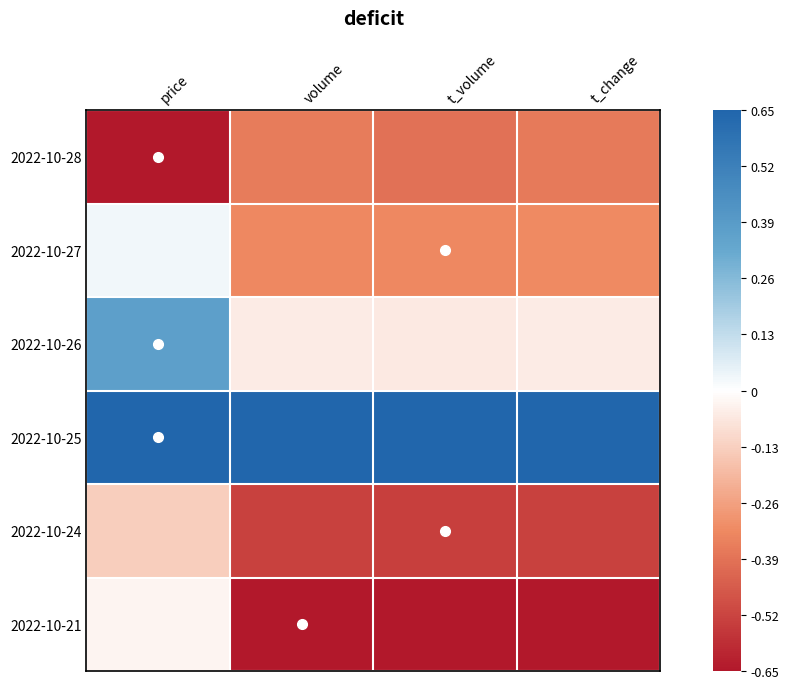

Which series has the largest total across all categories?

2022-10-25